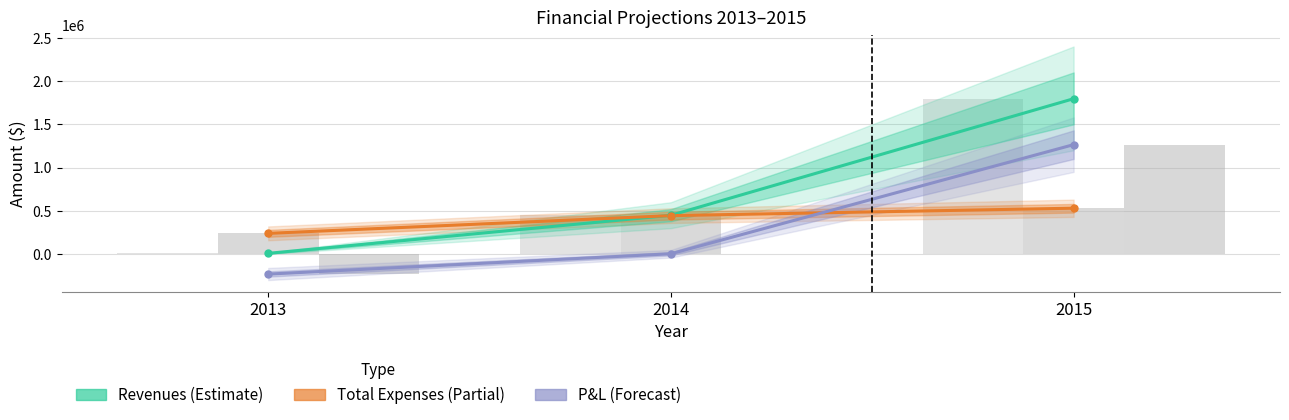

How many data points in Total Expenses are above 445000?

1